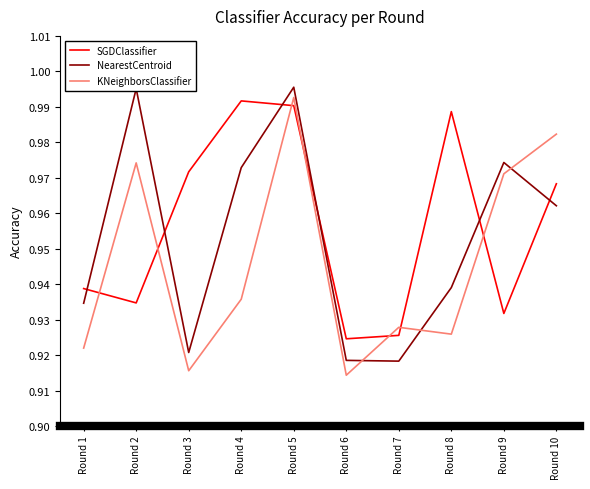

Does the chart have visible grid lines?

No